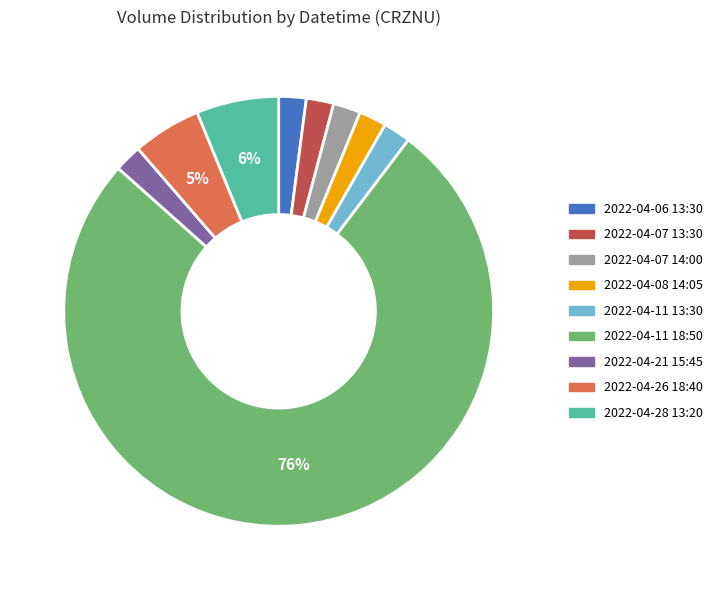

What percentage is the 2022-04-06 13:30 slice, to the nearest percent?

2%